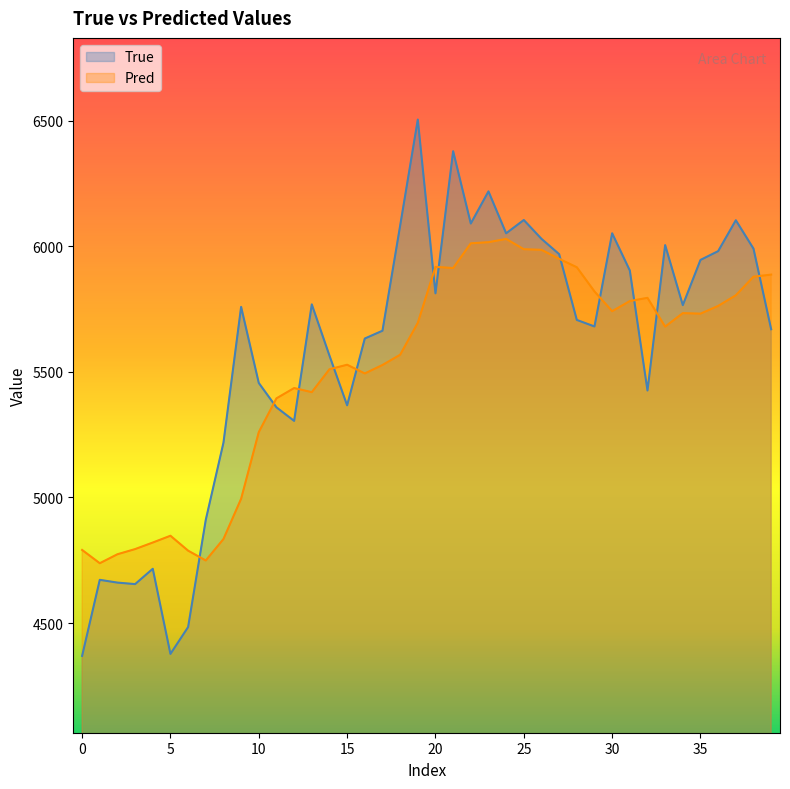

What is the average value of the Pred series?

5508.0